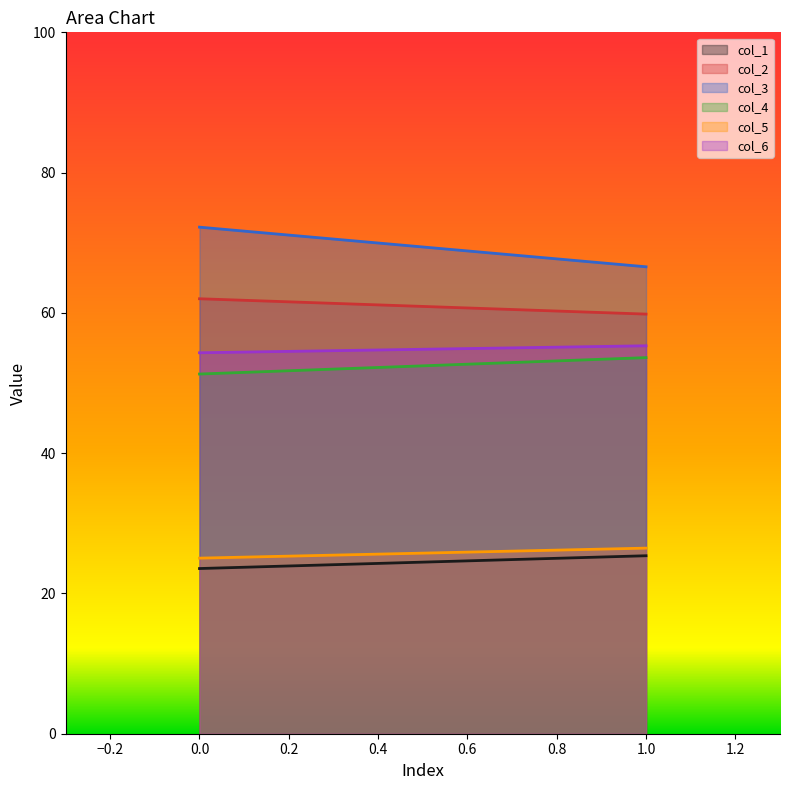

What is the total value across all series at 1?

287.2